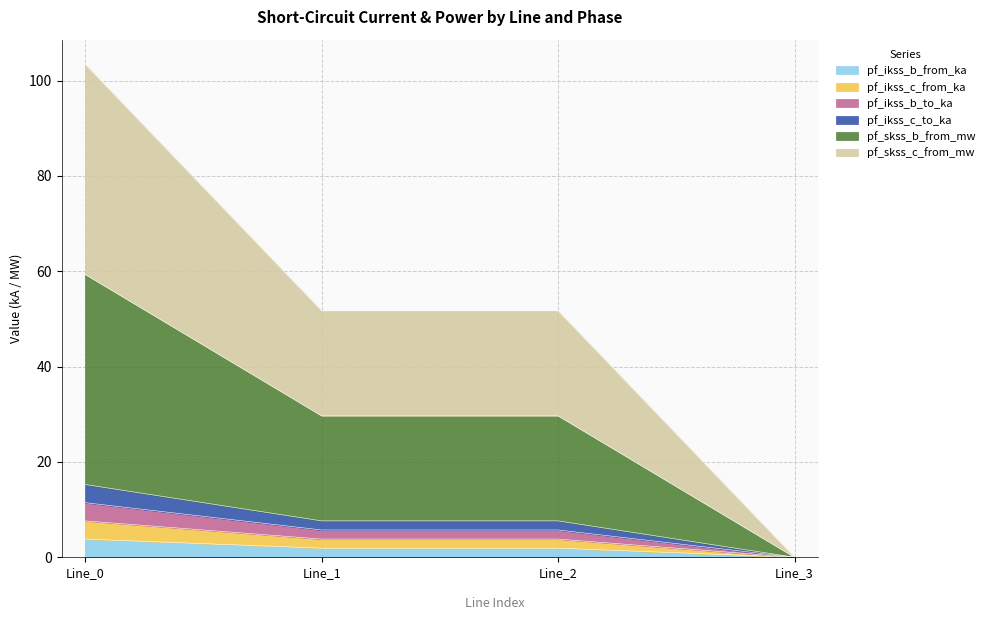

At how many categories does at least one series exceed 86?

1